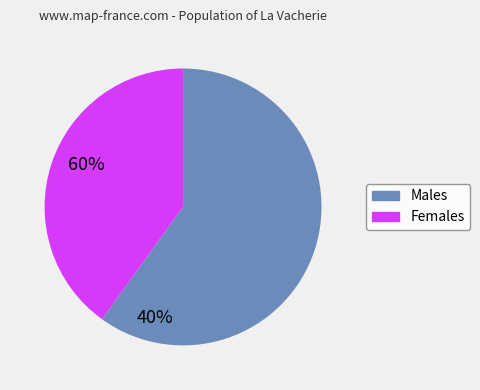

Is there a majority slice in this chart?

Yes